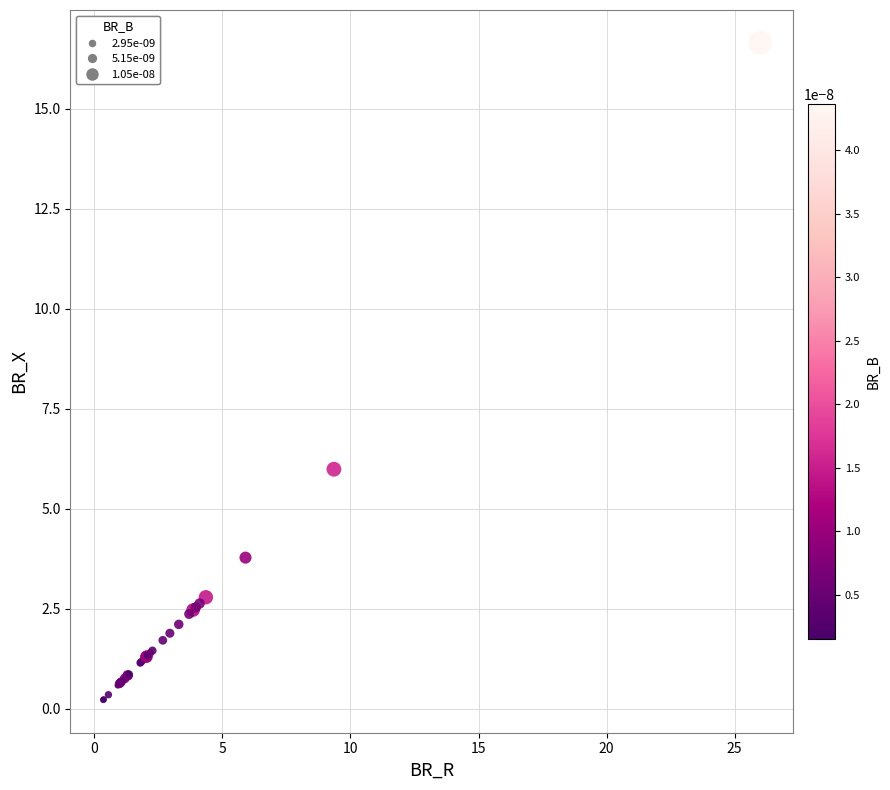

What Y value in the scatter plot is closest to 8?

6.0